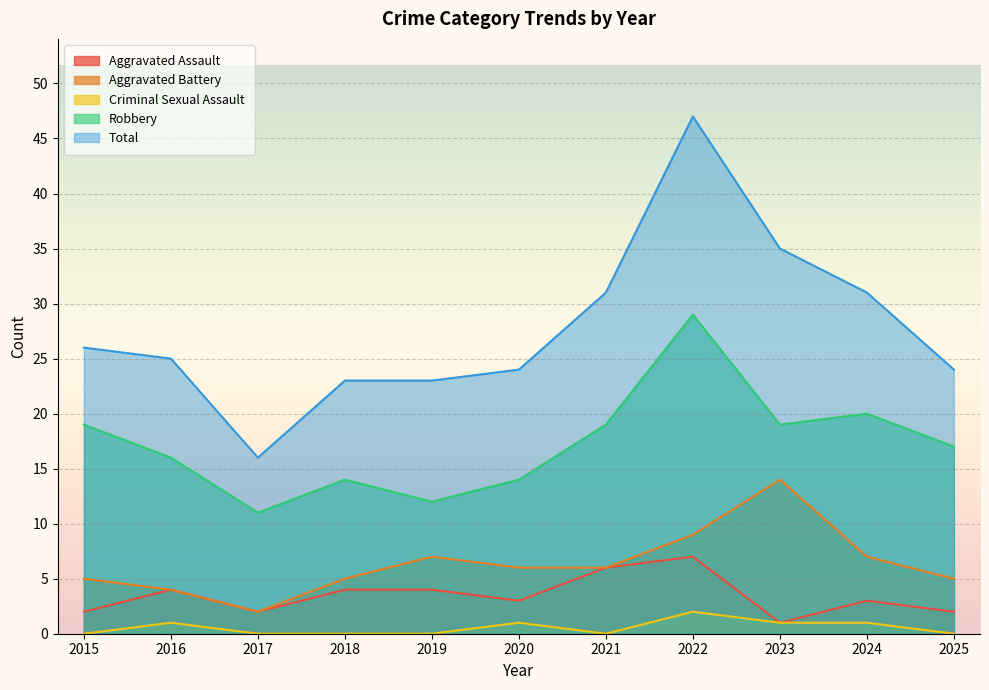

List the labels in order of Aggravated Battery value, smallest first.

2017, 2016, 2015, 2018, 2025, 2020, 2021, 2019, 2024, 2022, 2023